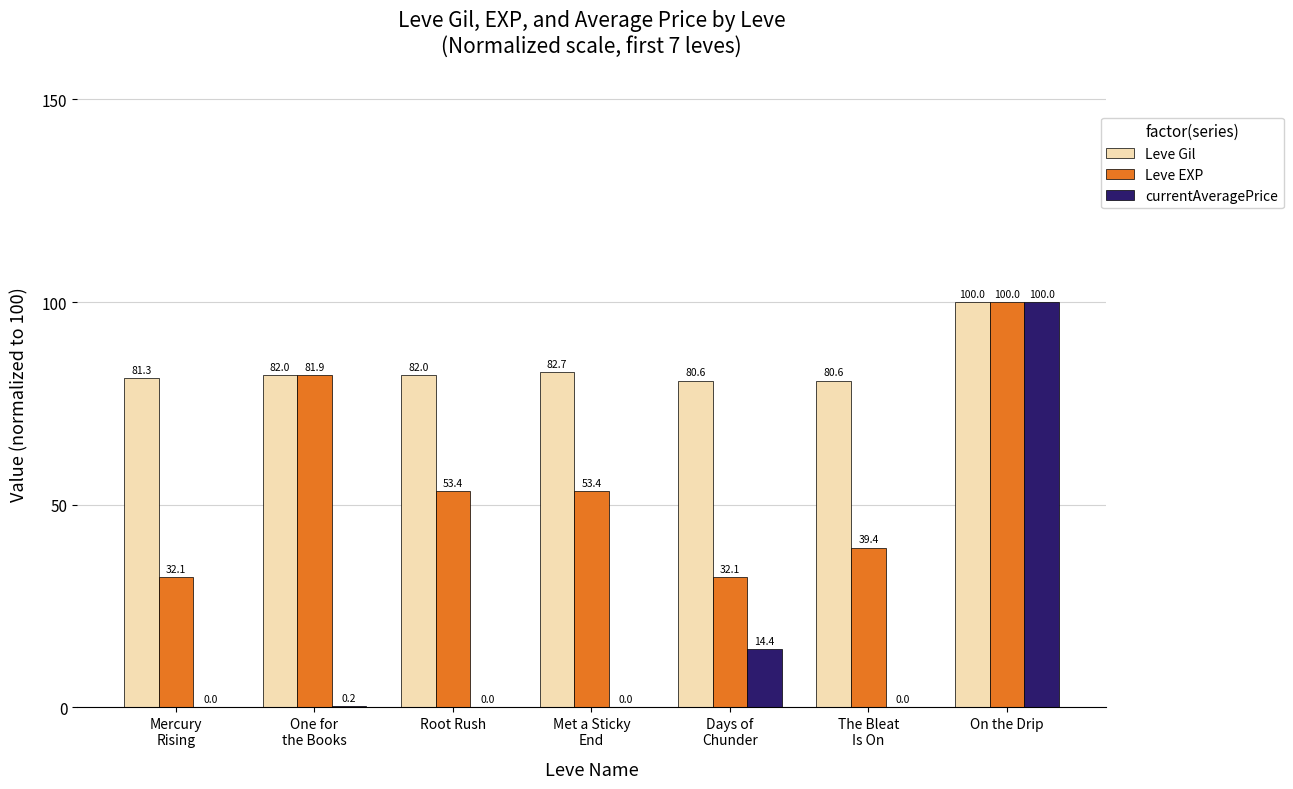

What is the sum of the Leve EXP values at On the Drip and Root Rush?

153.4